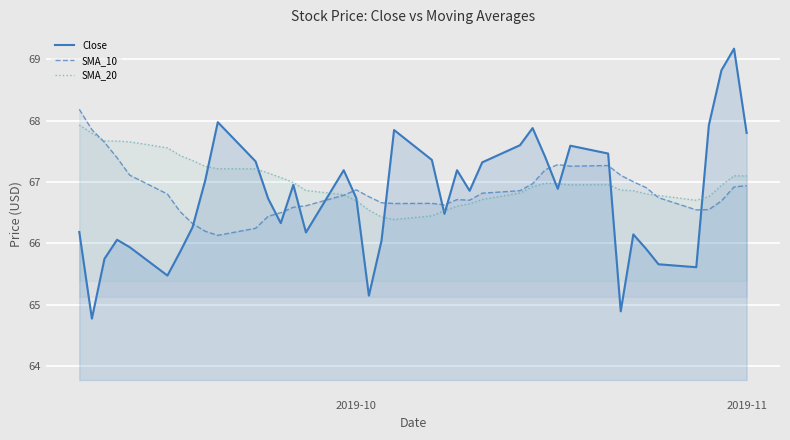

In SMA_20, how many points are higher than both neighbors (excluding endpoints)?

3